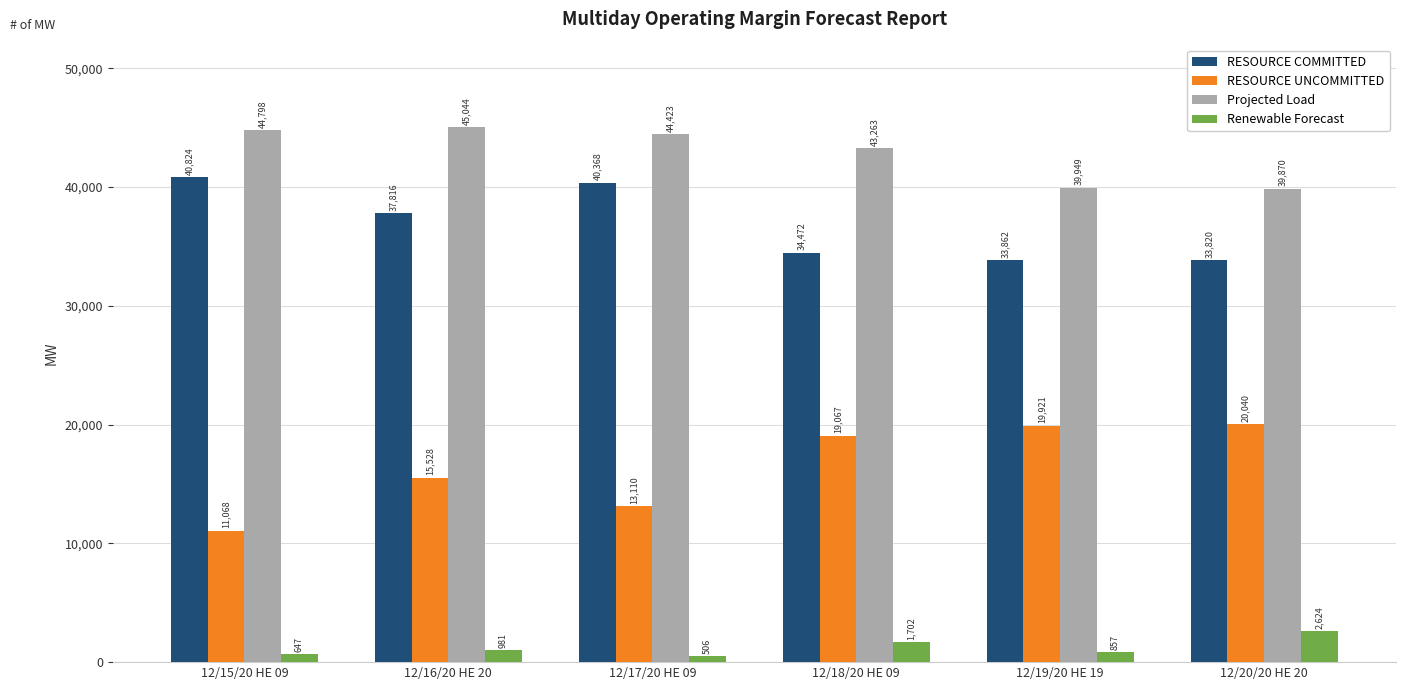

What is the difference between the maximum and minimum values in the RESOURCE UNCOMMITTED series?

8972.3